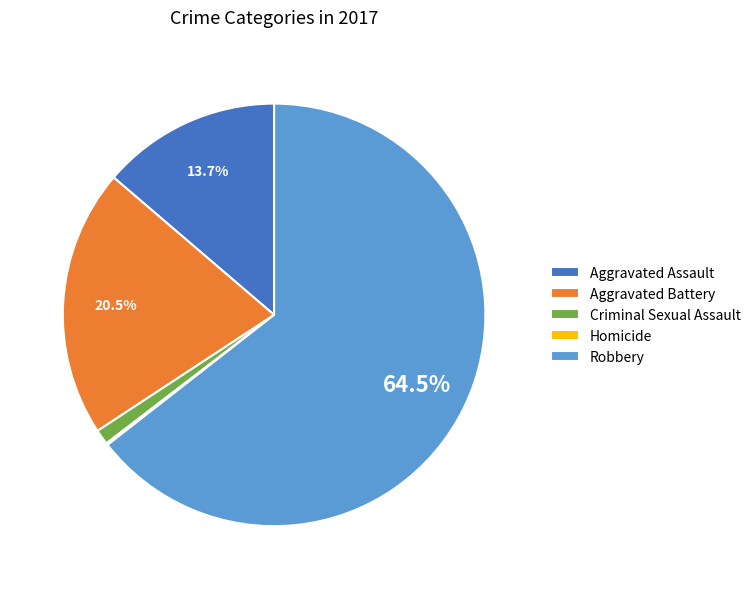

Is the sum of Robbery and Criminal Sexual Assault greater than half?

Yes